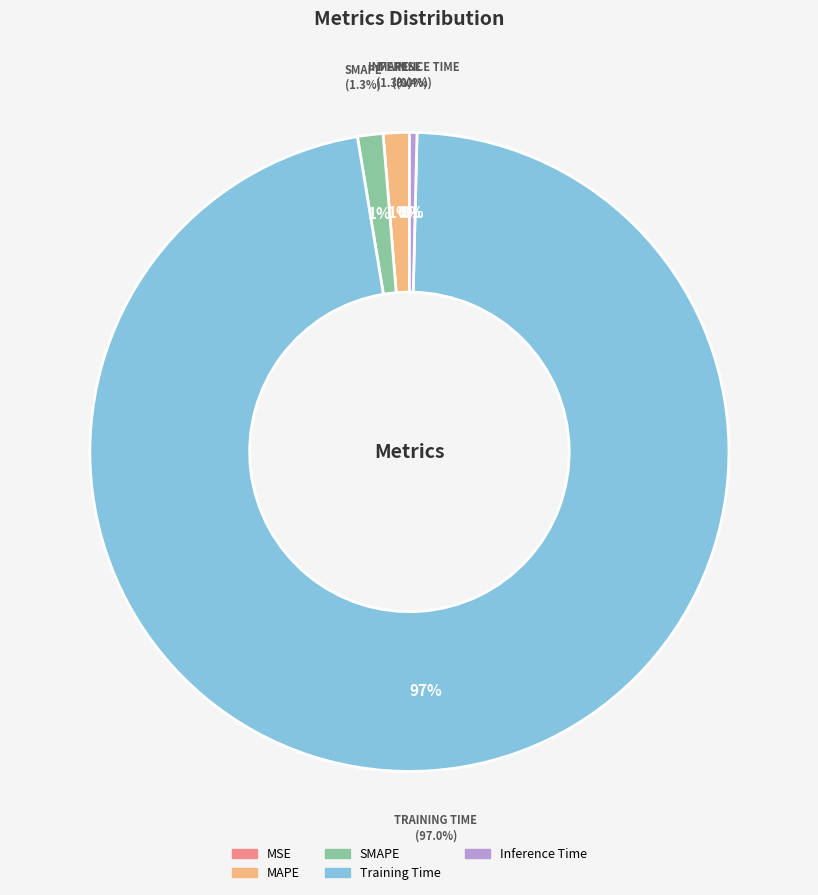

What is the smallest slice in the pie chart?

MSE